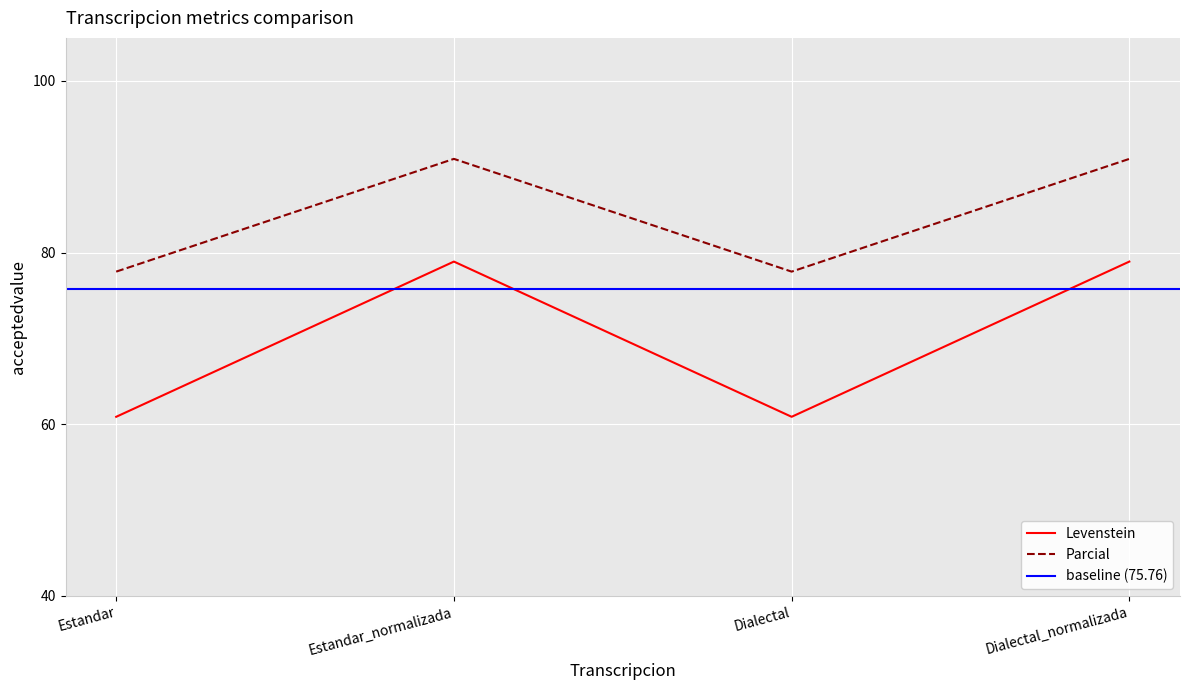

What is the difference between the second highest and minimum values in the Parcial series?

13.1